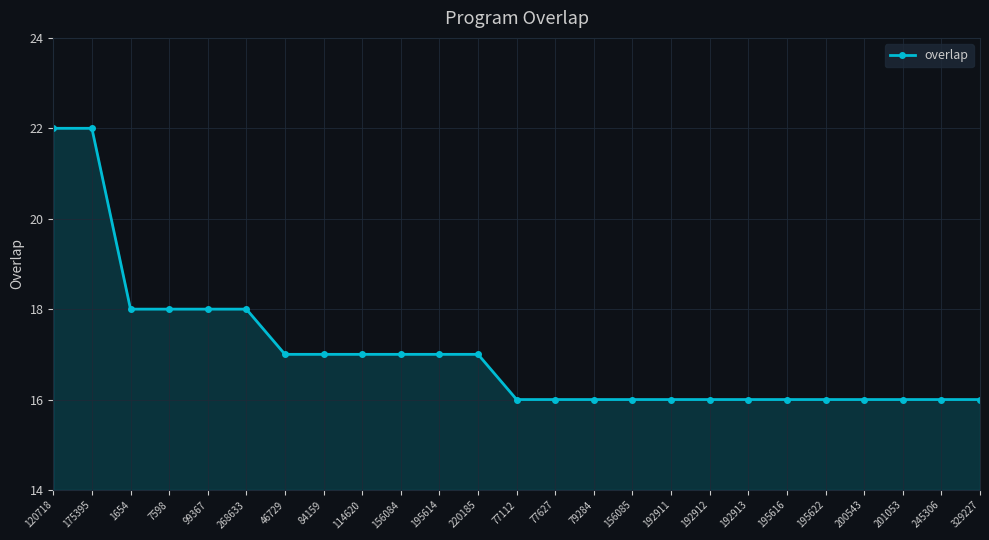

True or false: the data shows 18 at 268633.

True